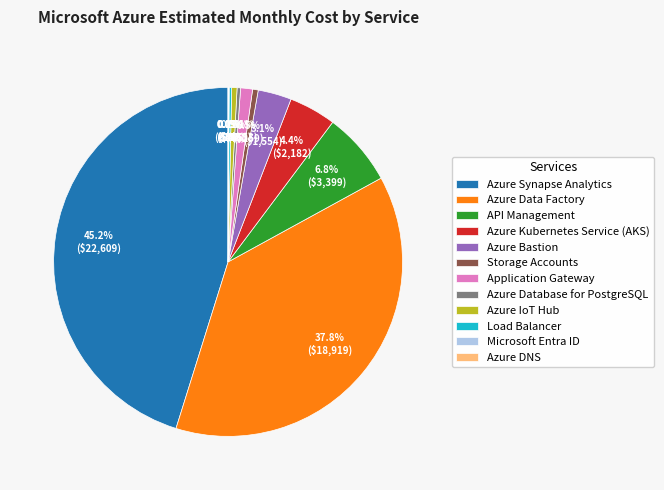

Does Azure Data Factory account for over 50% of the chart?

No